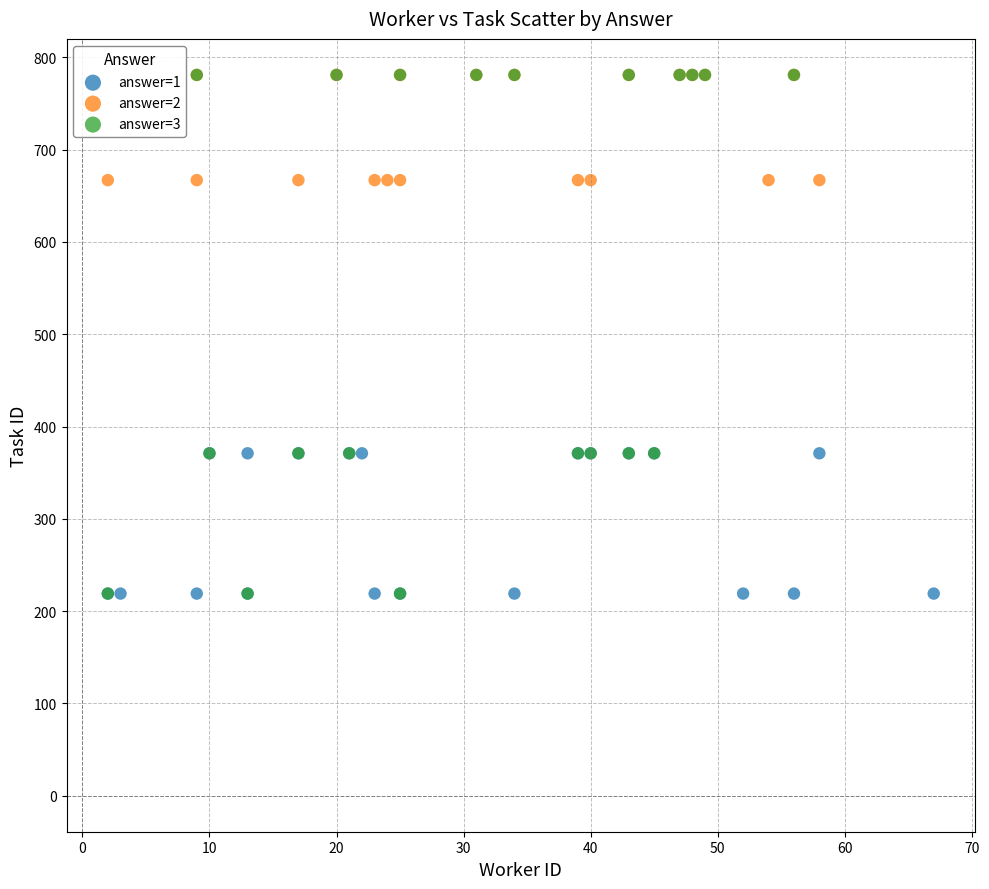

What are all the series names shown in the legend?

answer=1, answer=2, answer=3